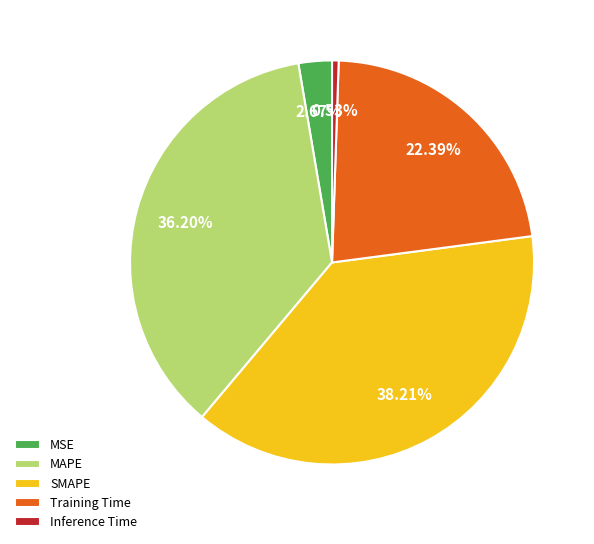

What is the largest slice in the pie chart?

SMAPE